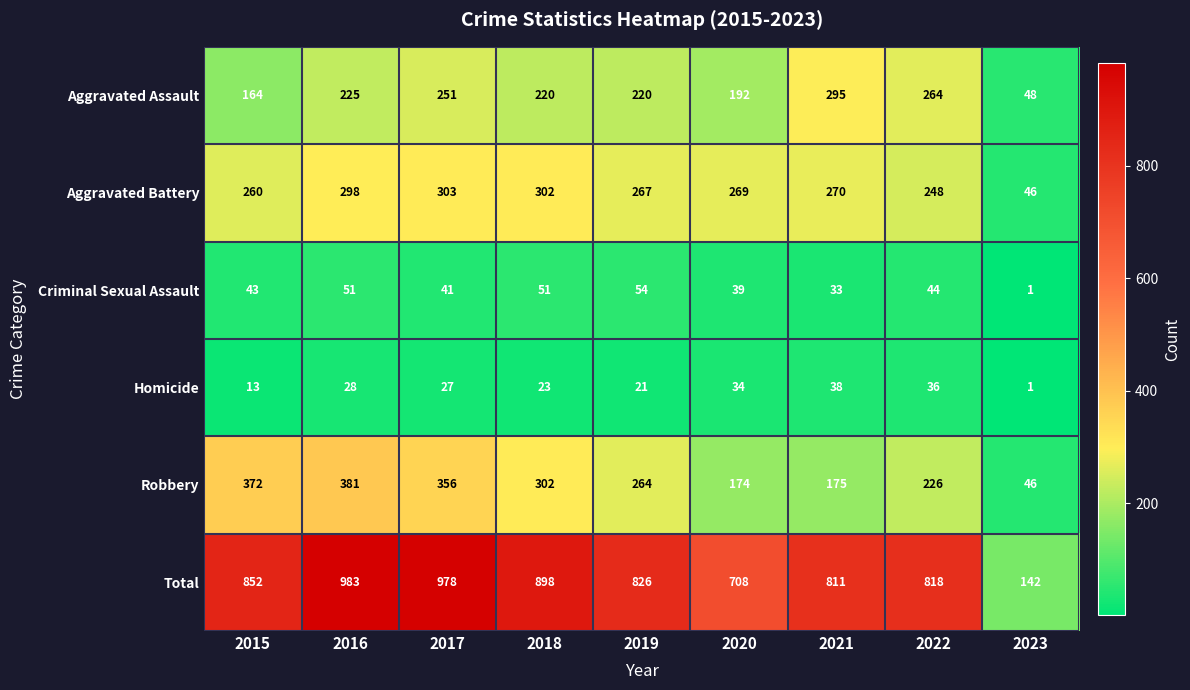

How many data points in Aggravated Assault are less than 220?

3